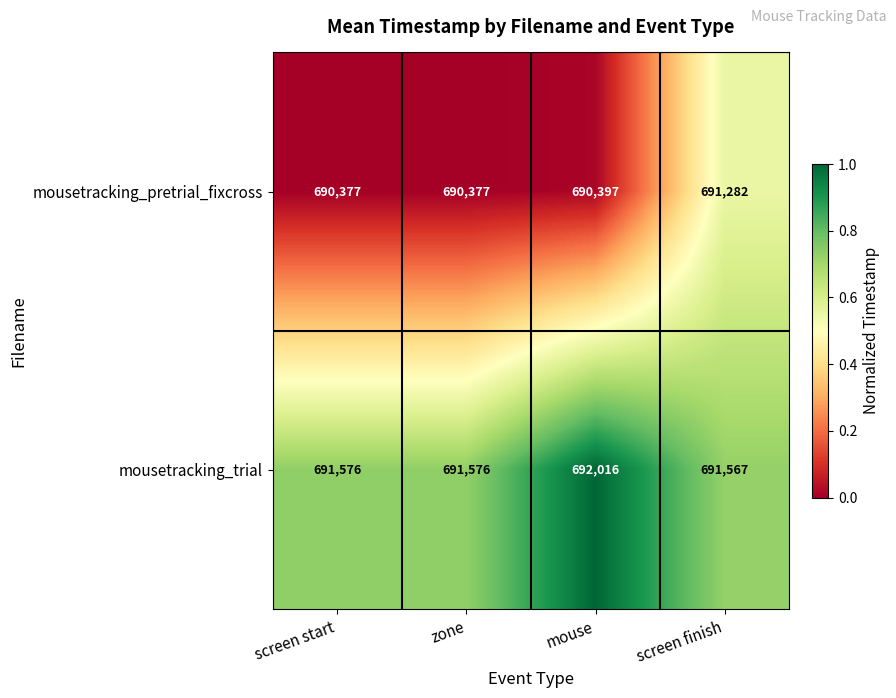

List the series in order of their overall mean, lowest first.

mousetracking_pretrial_fixcross, mousetracking_trial